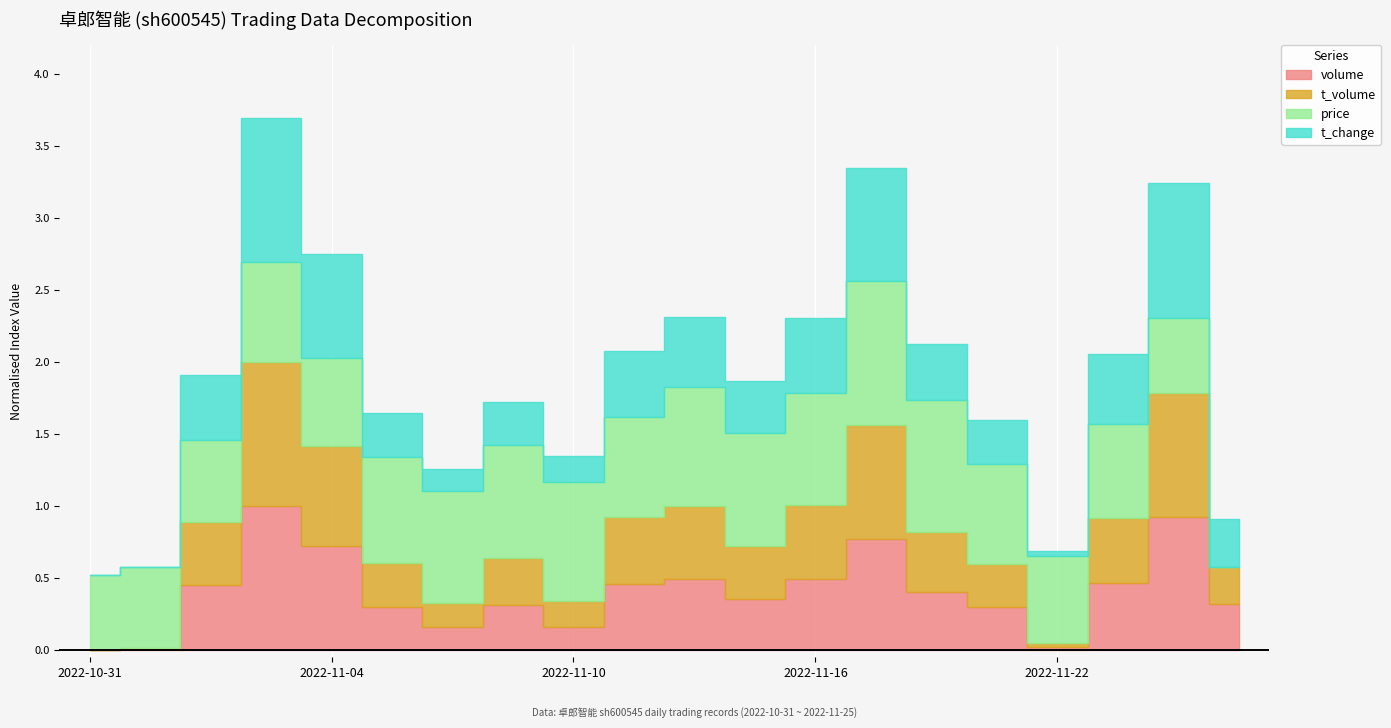

At which category is the sum across all series the highest?

2022-11-03